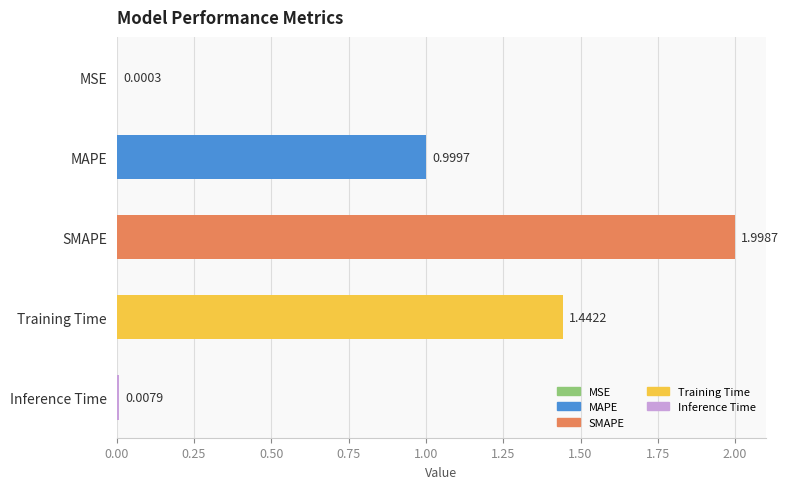

Are the bars horizontal?

Yes